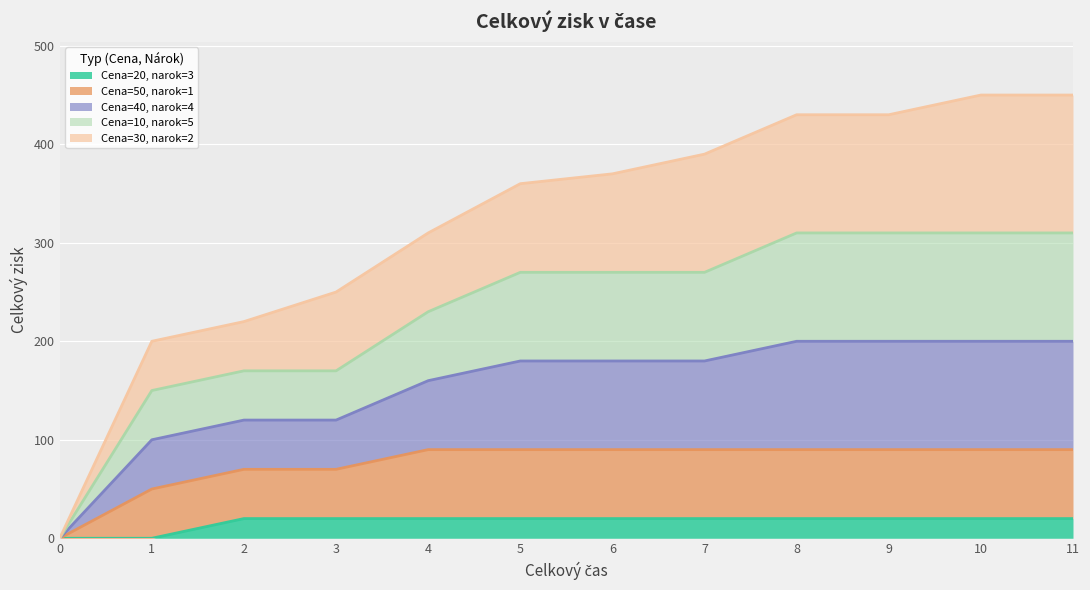

The value of Cena=20, narok=3 at 9 is 31. True or false?

False